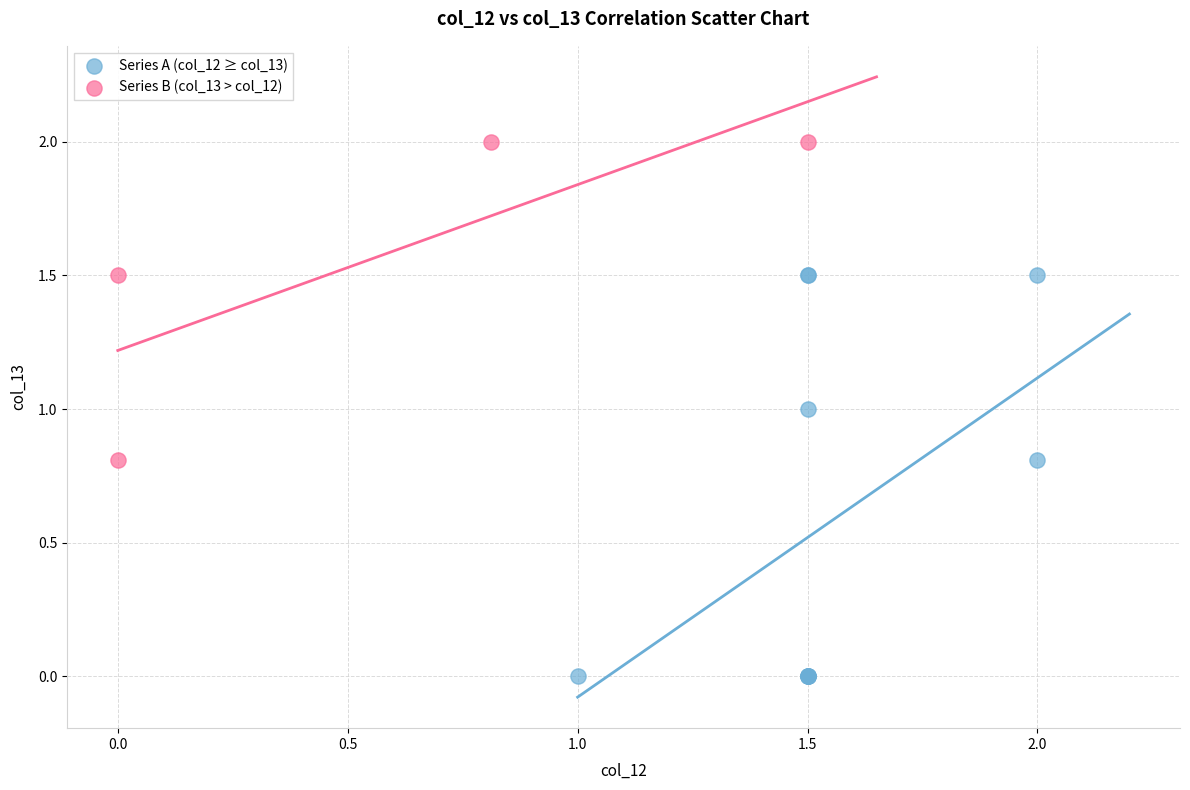

What are all the series names shown in the legend?

Series A (col_12 ≥ col_13), Series B (col_13 > col_12)